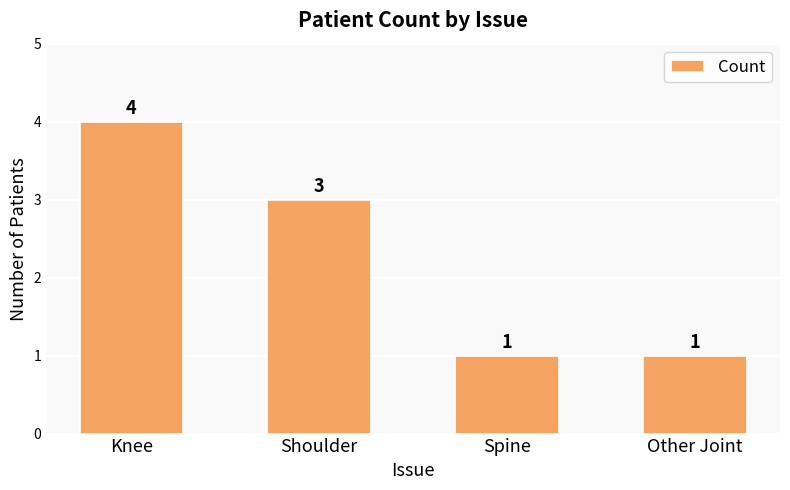

Read the value at Spine.

1